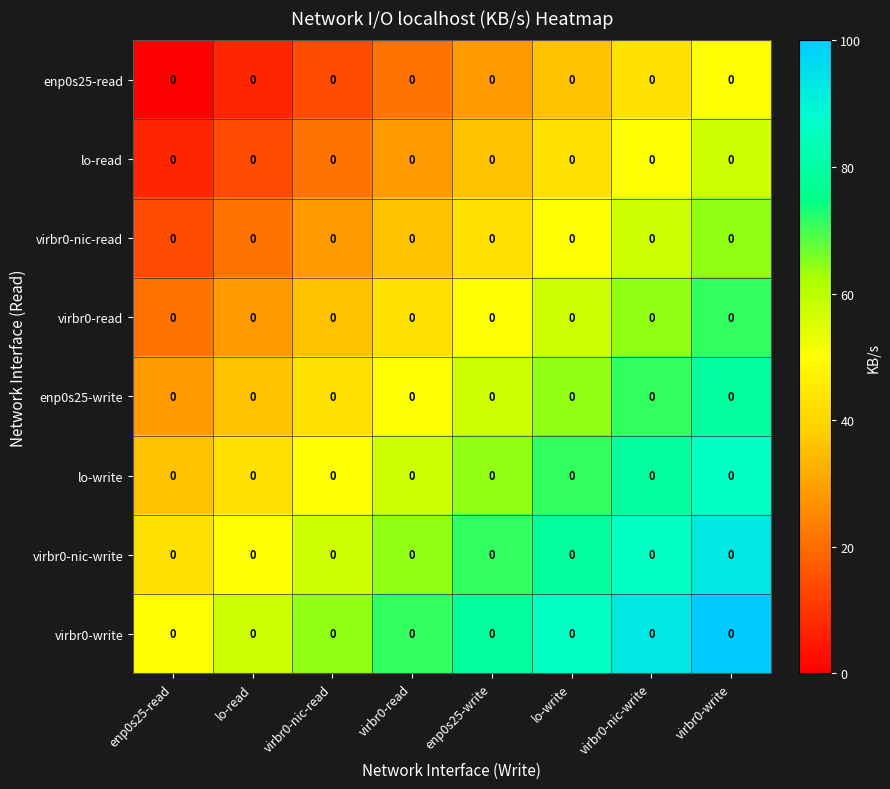

Which series has the largest range (max minus min)?

lo-write